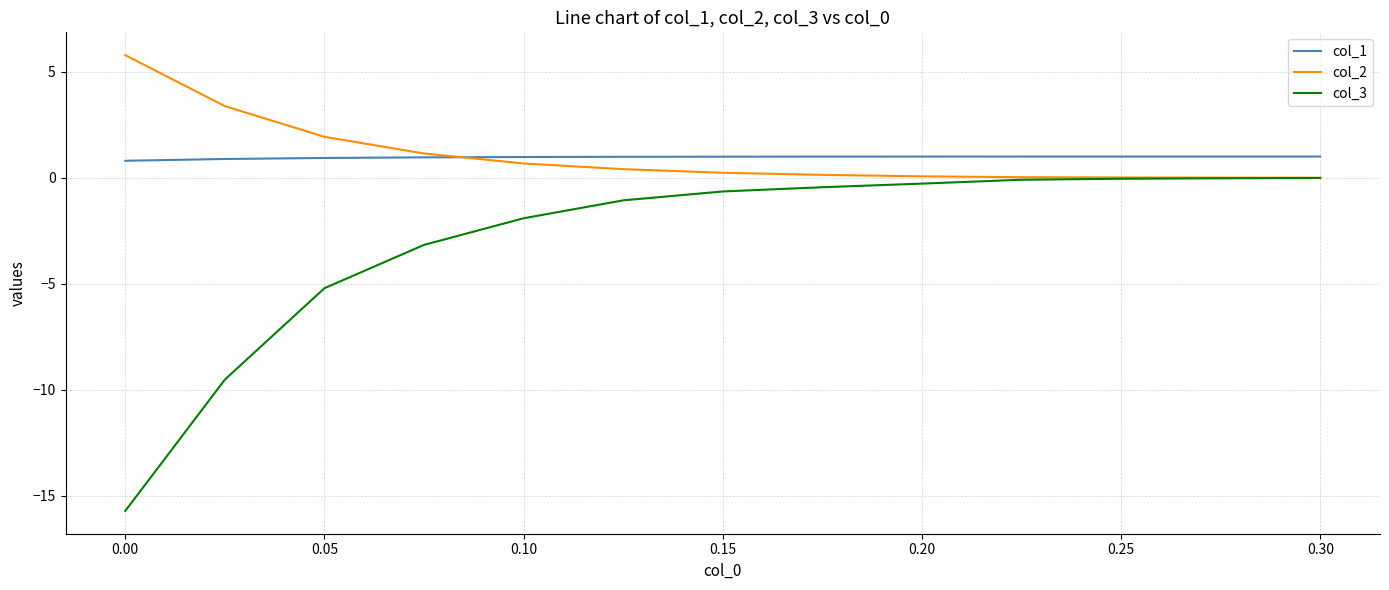

Which series has the widest spread of values?

col_3